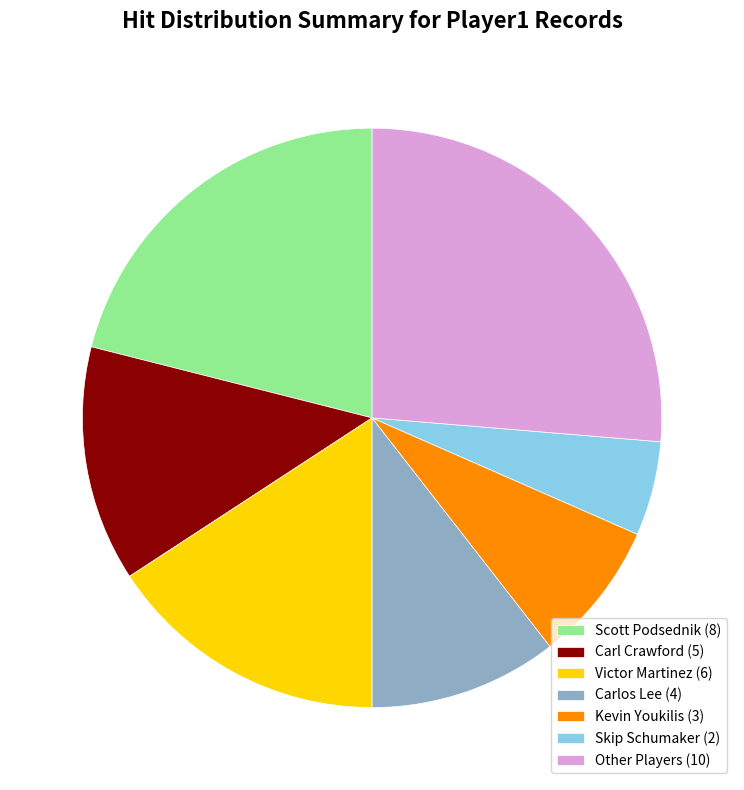

Rank the categories by value from lowest to highest.

Skip Schumaker (2), Kevin Youkilis (3), Carlos Lee (4), Carl Crawford (5), Victor Martinez (6), Scott Podsednik (8), Other Players (10)